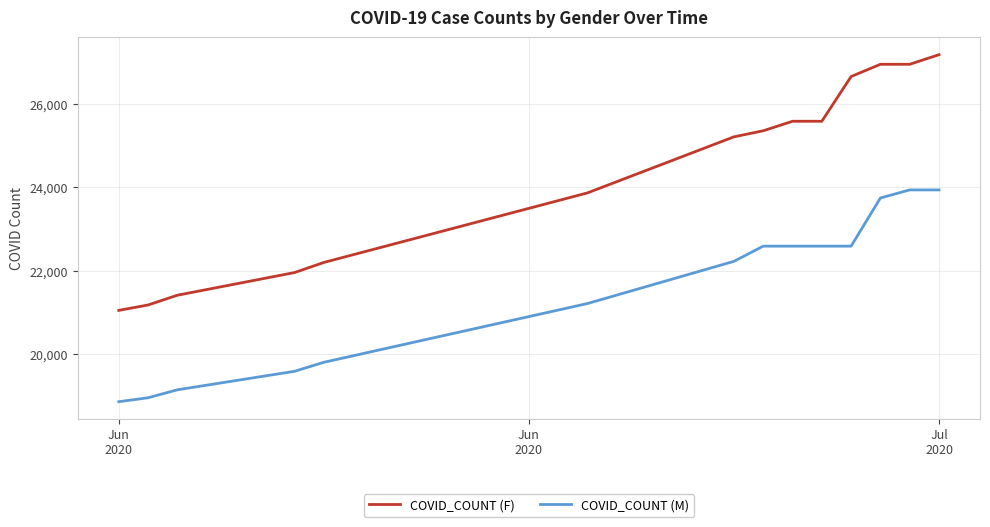

List the series in order of their overall mean, highest first.

COVID_COUNT (F), COVID_COUNT (M)